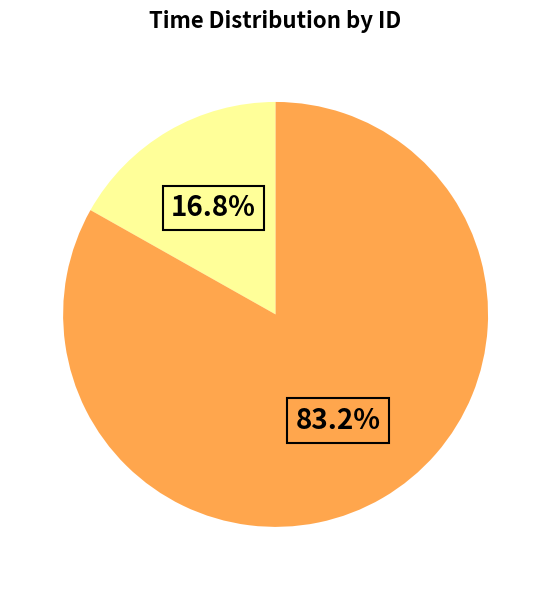

Does any single category account for the majority?

Yes